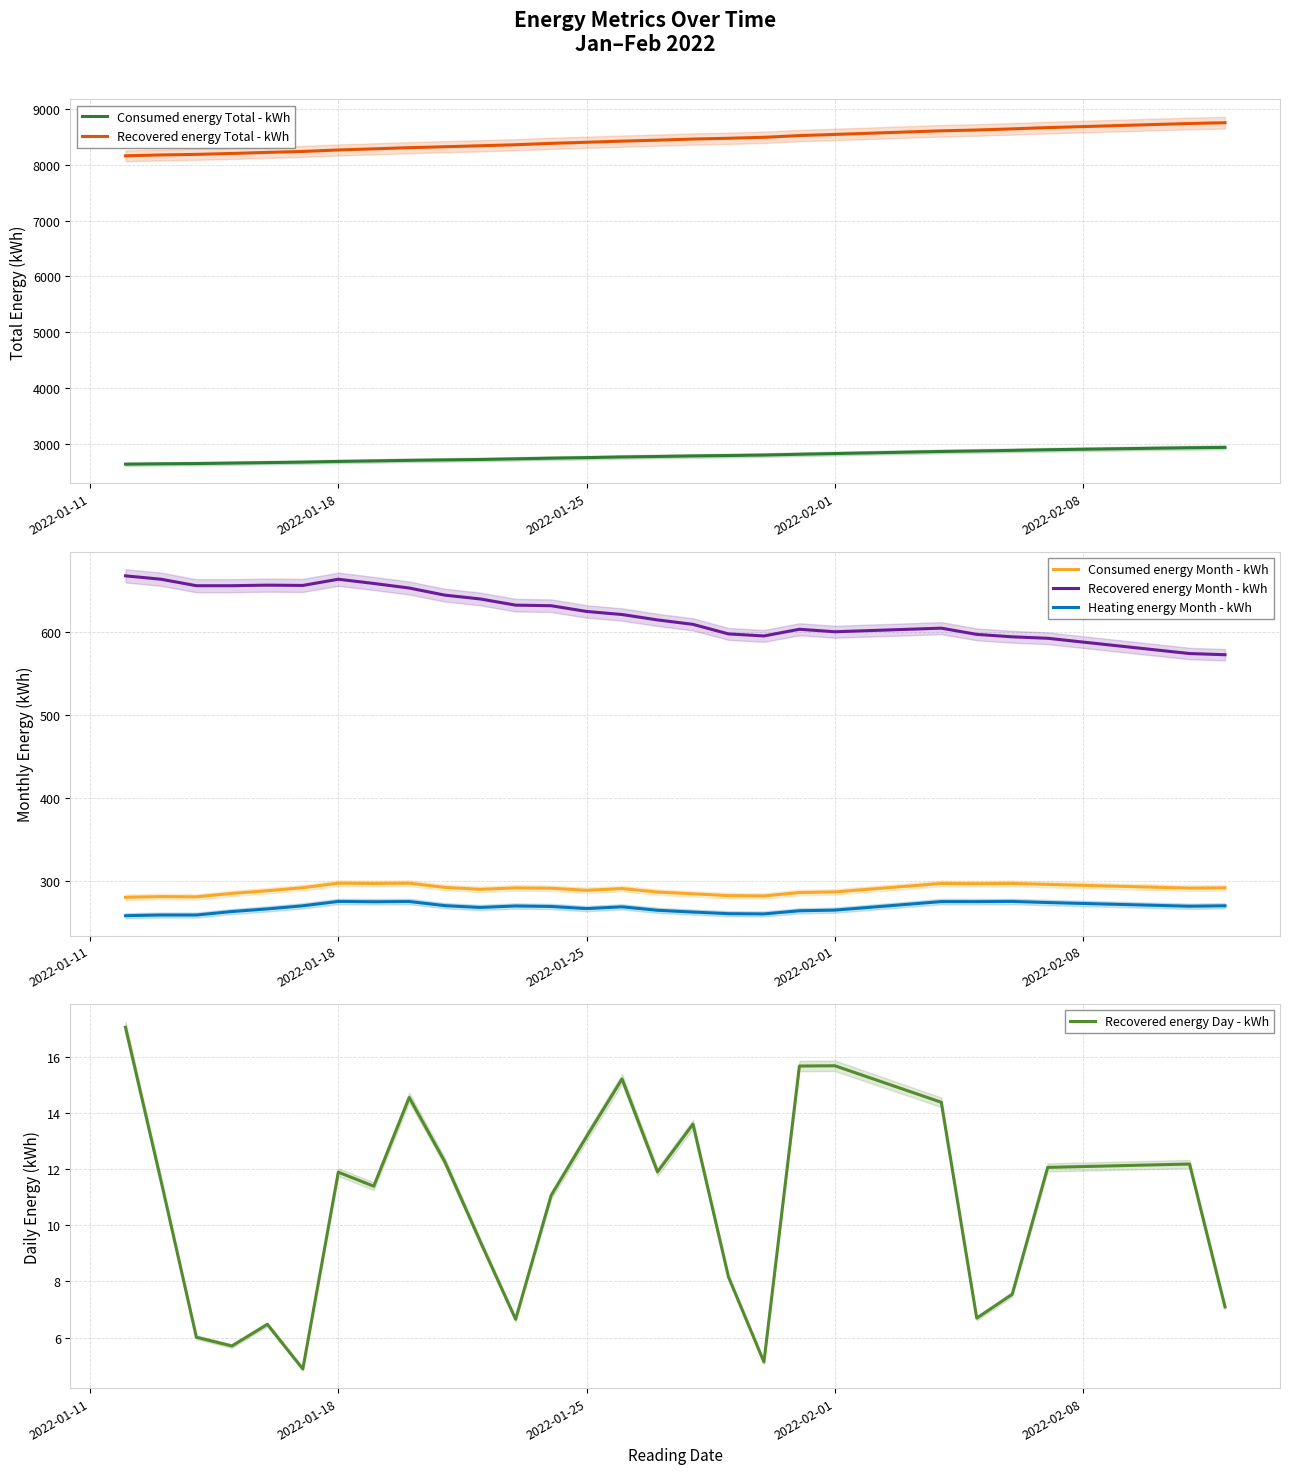

Reading left to right, transcribe all the data shown in this chart.

Consumed energy Total - kWh: 2641.4	2647.9	2652.4	2660.7	2669.6	2677.9	2690.3	2699.6	2710.0	2717.7	2725.5	2736.7	2748.8	2758.5	2770.5	2779.0	2788.8	2796.1	2804.8	2818.7	2831.3	2868.7	2877.7	2887.9	2899.4	2935.3	2941.8
Recovered energy Total - kWh: 8159.2	8175.1	8184.9	8201.7	8220.6	8237.5	8264.4	8284.3	8304.9	8321.7	8339.1	8357.6	8382.5	8402.0	8422.1	8439.5	8459.6	8473.2	8490.9	8521.0	8542.3	8606.8	8621.3	8641.7	8664.3	8737.7	8751.7
Consumed energy Month - kWh: 280.8	281.7	281.4	285.5	288.7	292.4	297.8	297.5	297.8	292.8	290.4	292.1	291.7	289.2	291.4	287.1	285.0	282.8	282.5	286.6	287.3	297.5	297.2	297.5	296.4	291.9	292.2
Recovered energy Month - kWh: 667.7	663.7	655.9	655.9	656.5	656.2	663.7	658.6	653.1	644.5	639.9	632.5	631.8	624.9	621.2	614.7	609.4	597.9	595.4	603.5	600.4	604.8	597.3	594.4	592.6	574.2	572.8
Heating energy Month - kWh: 258.7	259.5	259.5	263.7	266.9	270.6	275.9	275.5	275.8	270.8	268.6	270.4	269.8	267.2	269.4	265.2	263.1	261.1	260.8	264.6	265.4	275.7	275.6	275.9	274.5	270.1	270.6
Recovered energy Day - kWh: 17.1	11.6	6.0	5.7	6.5	4.9	11.9	11.4	14.6	12.3	9.4	6.7	11.1	13.2	15.2	11.9	13.6	8.2	5.1	15.7	15.7	14.4	6.7	7.5	12.1	12.2	7.1